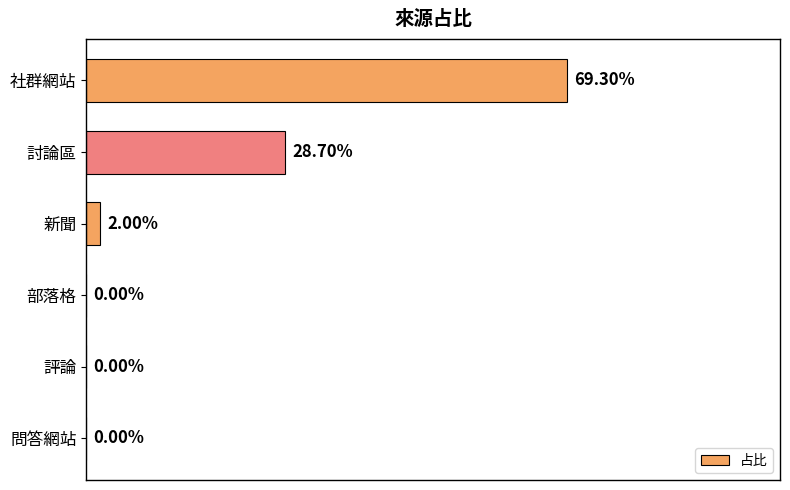

Which has a higher value, 評論 or 討論區?

討論區